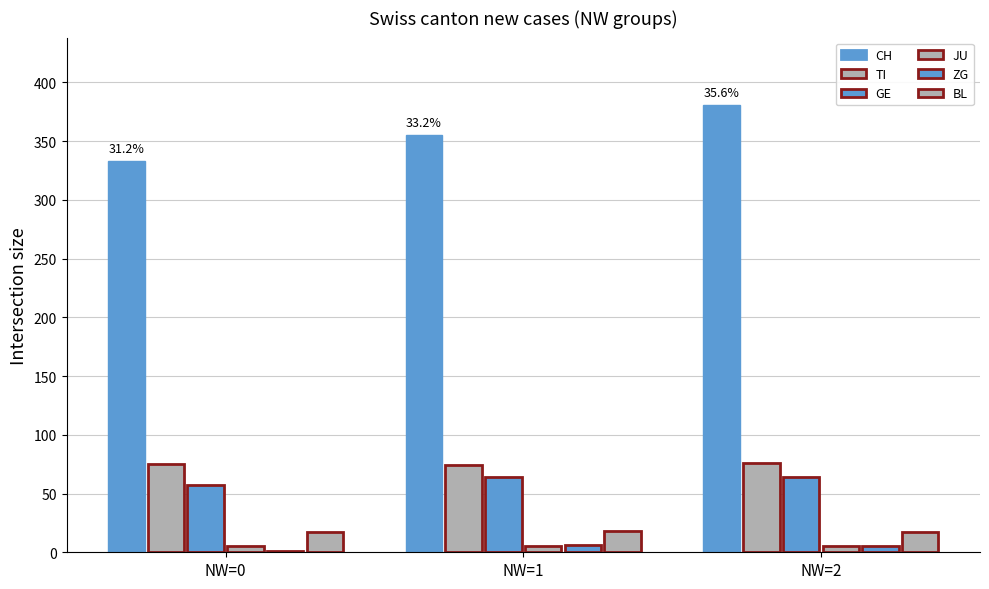

Does the chart contain stacked bars?

No